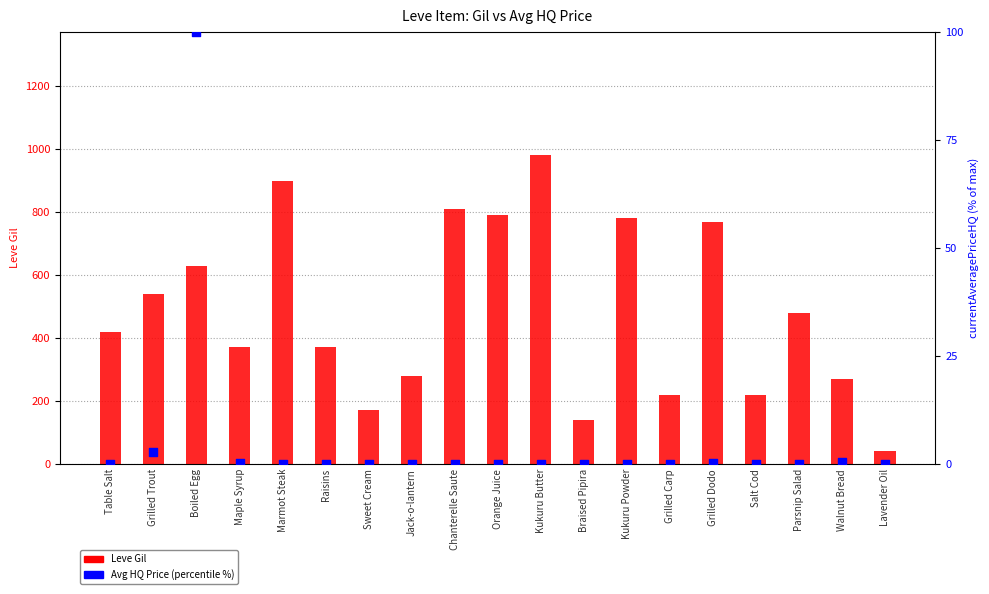

Which series has the largest total across all categories?

Leve Gil